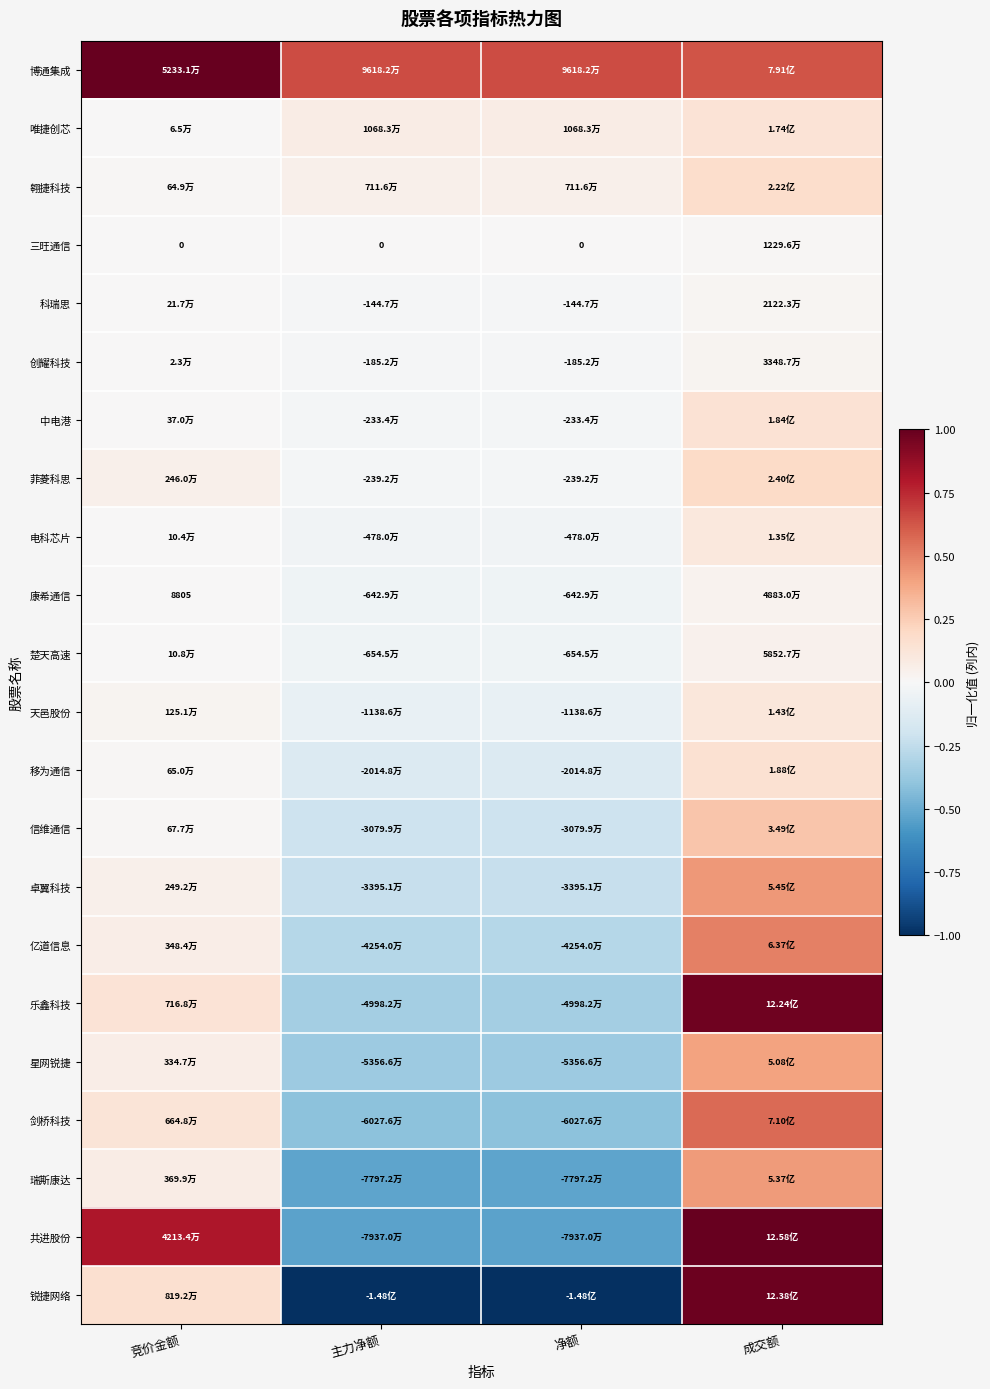

How many negative values does the 信维通信 series have?

2